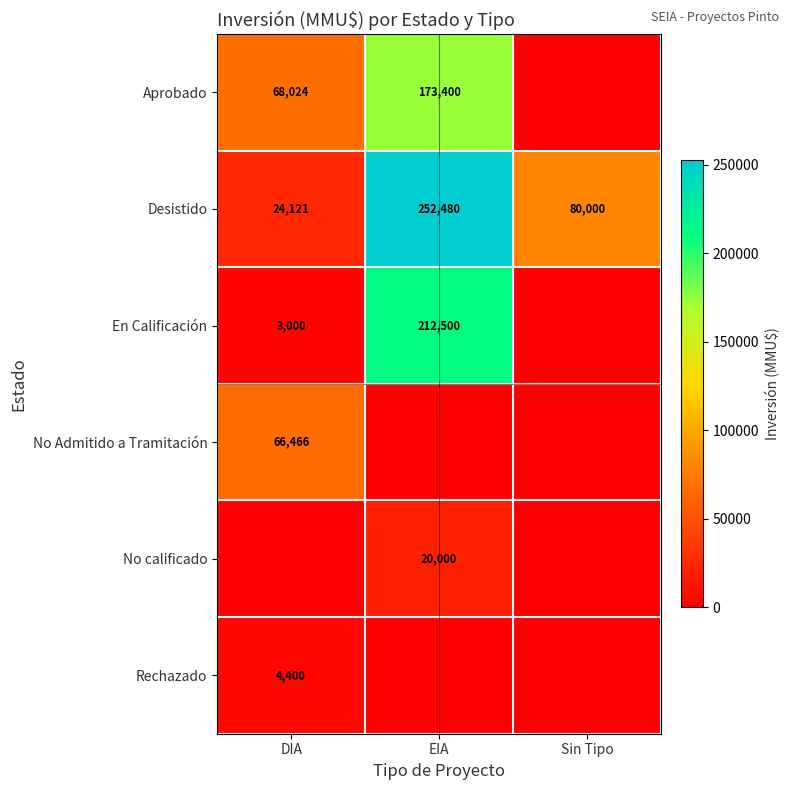

True or false: En Calificación has a value of 212500 at EIA.

True